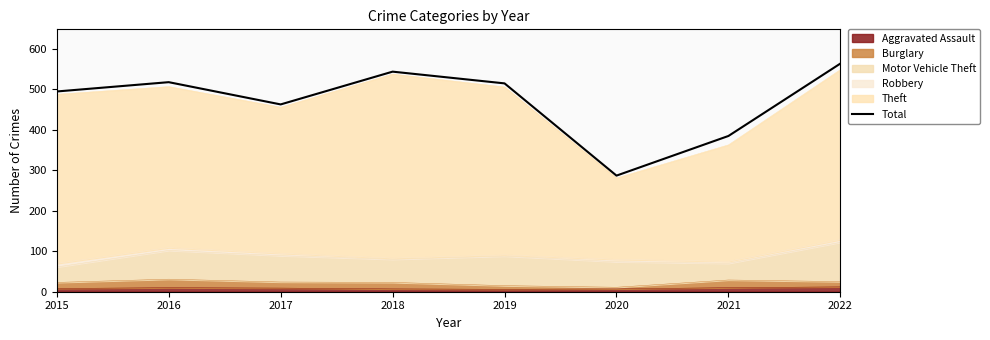

List the labels in order of value, smallest first.

2020, 2021, 2017, 2015, 2019, 2016, 2018, 2022